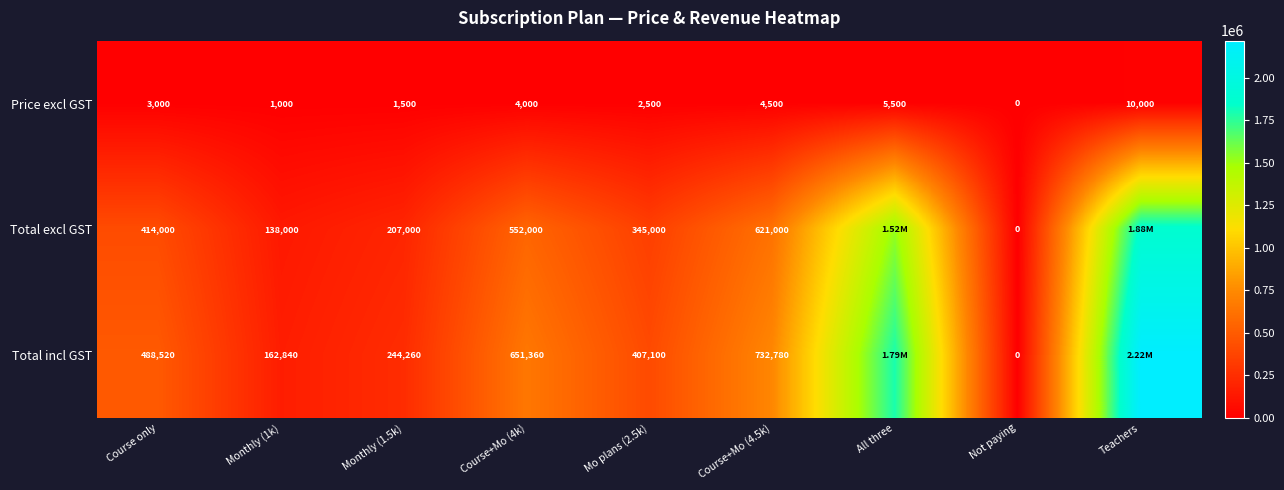

At which label does Price excl GST reach its peak?

Teachers